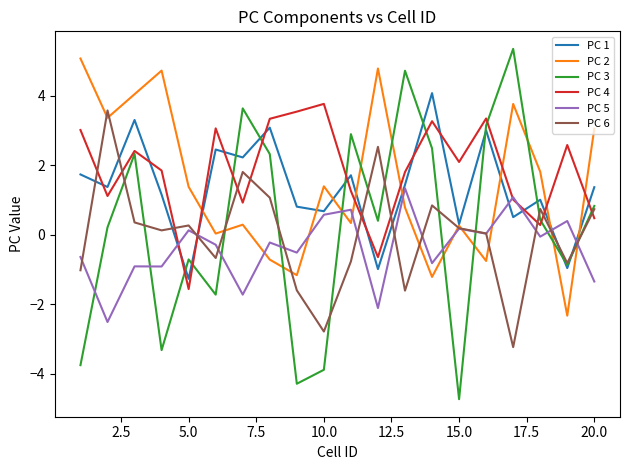

What is the maximum value for PC 2?

5.1